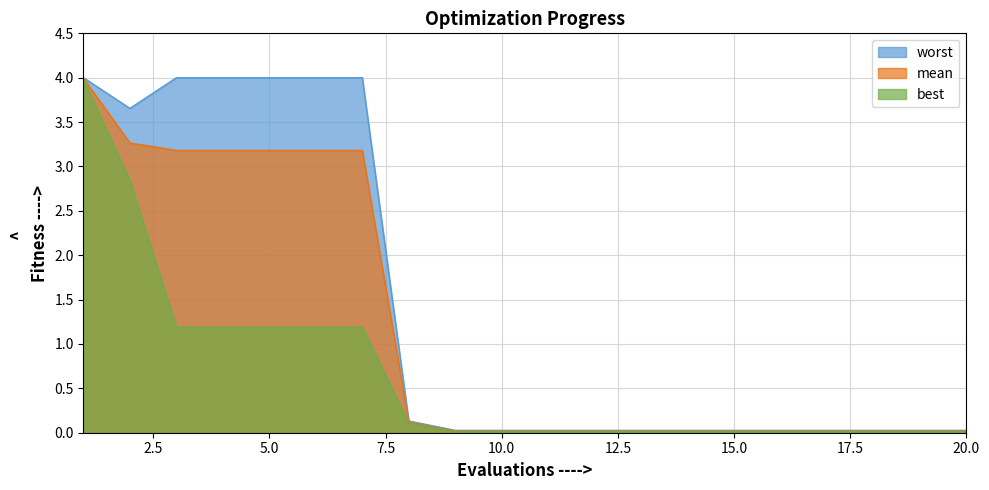

What is the greatest value displayed?

4.0